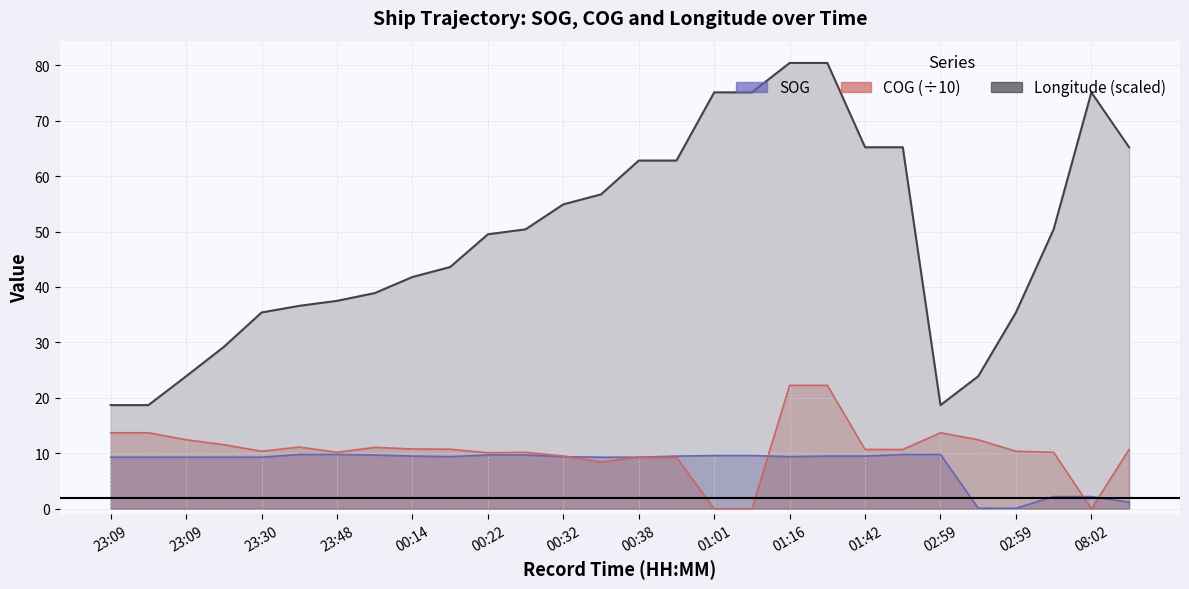

Where is COG nearest to the value 11?

00:10